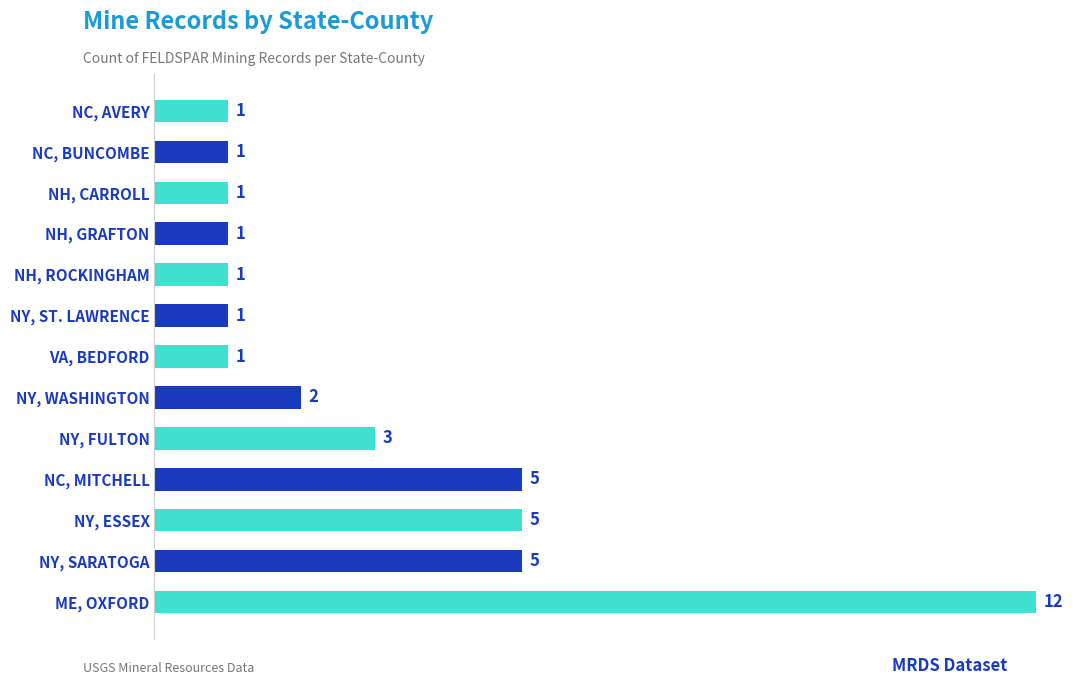

Is it true that the value at NY, ST. LAWRENCE is 1?

True